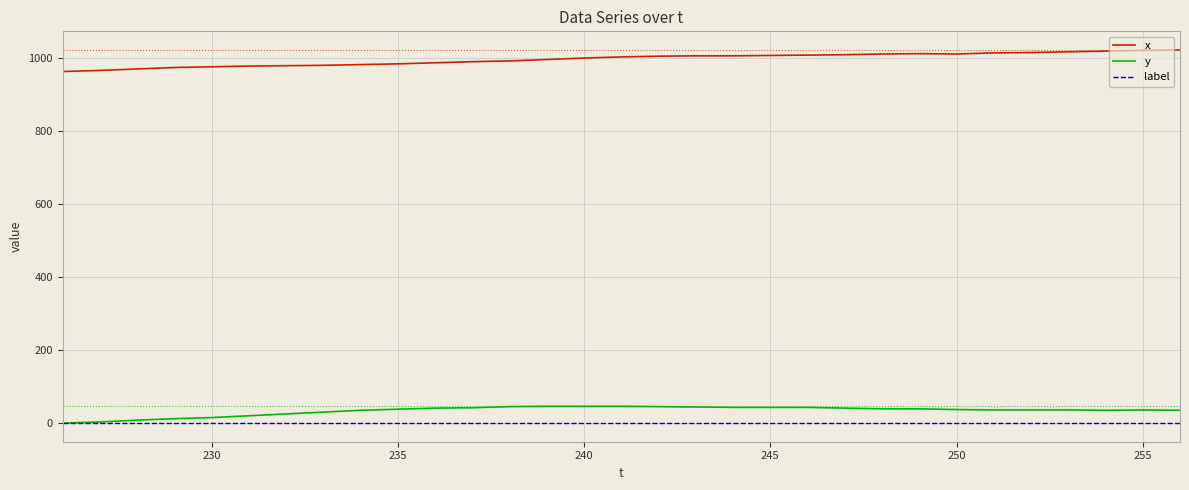

What is the greatest value displayed?

1022